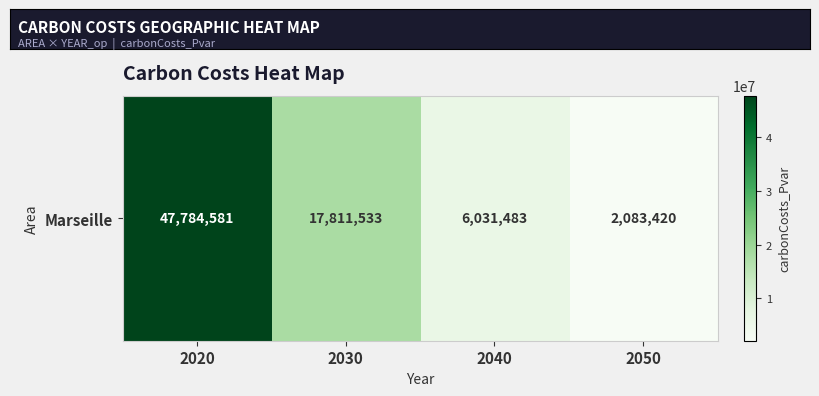

List the labels in order of value, smallest first.

2050, 2040, 2030, 2020